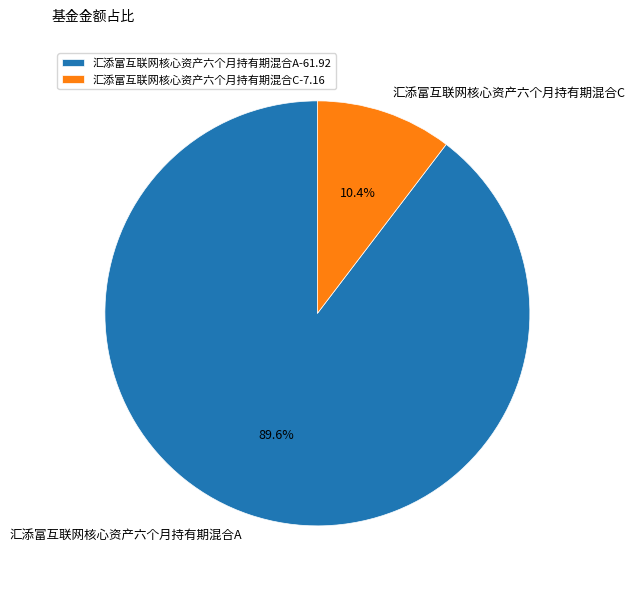

True or false: 汇添富互联网核心资产六个月持有期混合C accounts for 1% of the total.

False